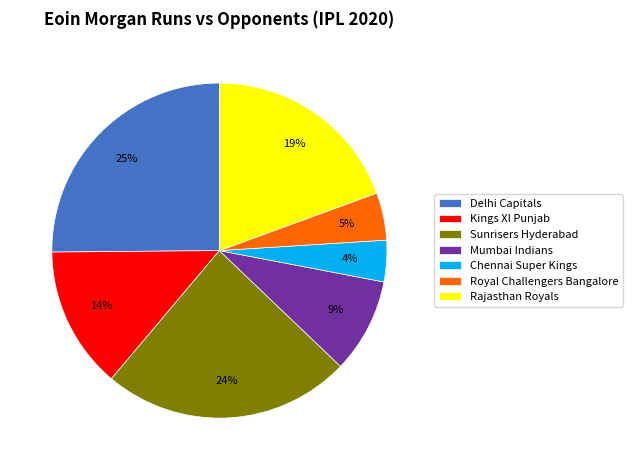

Combined, do Delhi Capitals and Royal Challengers Bangalore account for over 50%?

No